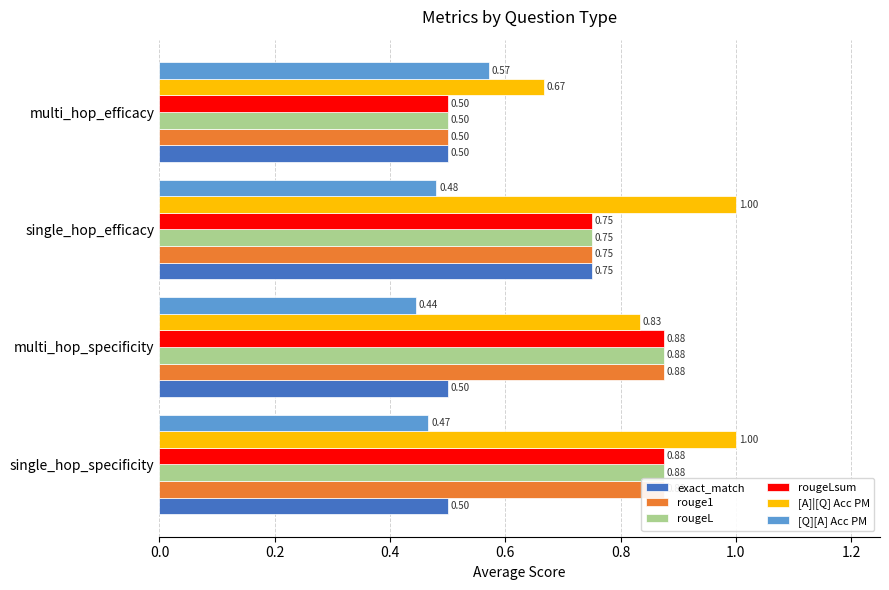

Reading left to right, transcribe all the data shown in this chart.

exact_match: 0.5	0.5	0.8	0.5
rouge1: 0.9	0.9	0.8	0.5
rougeL: 0.9	0.9	0.8	0.5
rougeLsum: 0.9	0.9	0.8	0.5
[A]|[Q] Acc PM: 1.0	0.8	1.0	0.7
[Q][A] Acc PM: 0.5	0.4	0.5	0.6